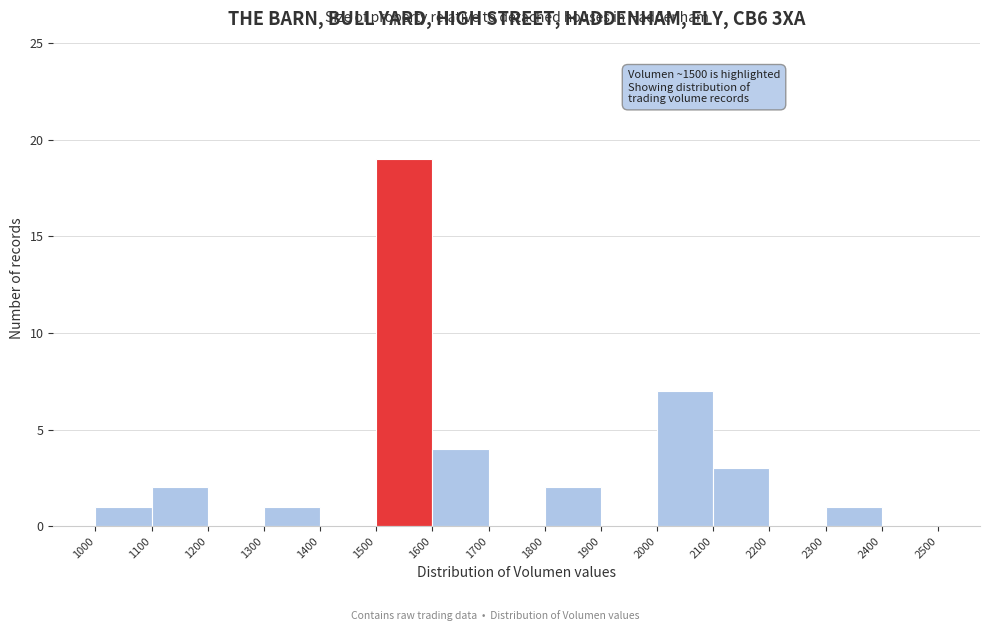

Which range on the x-axis has the tallest bar?

1500 to 1600